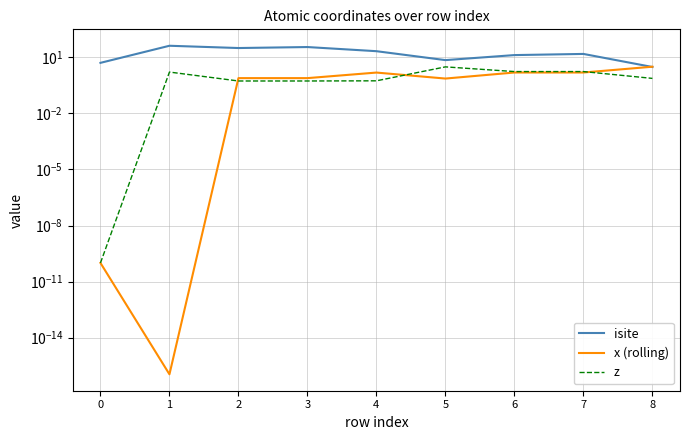

The value of z at 4 is 0.5. True or false?

True